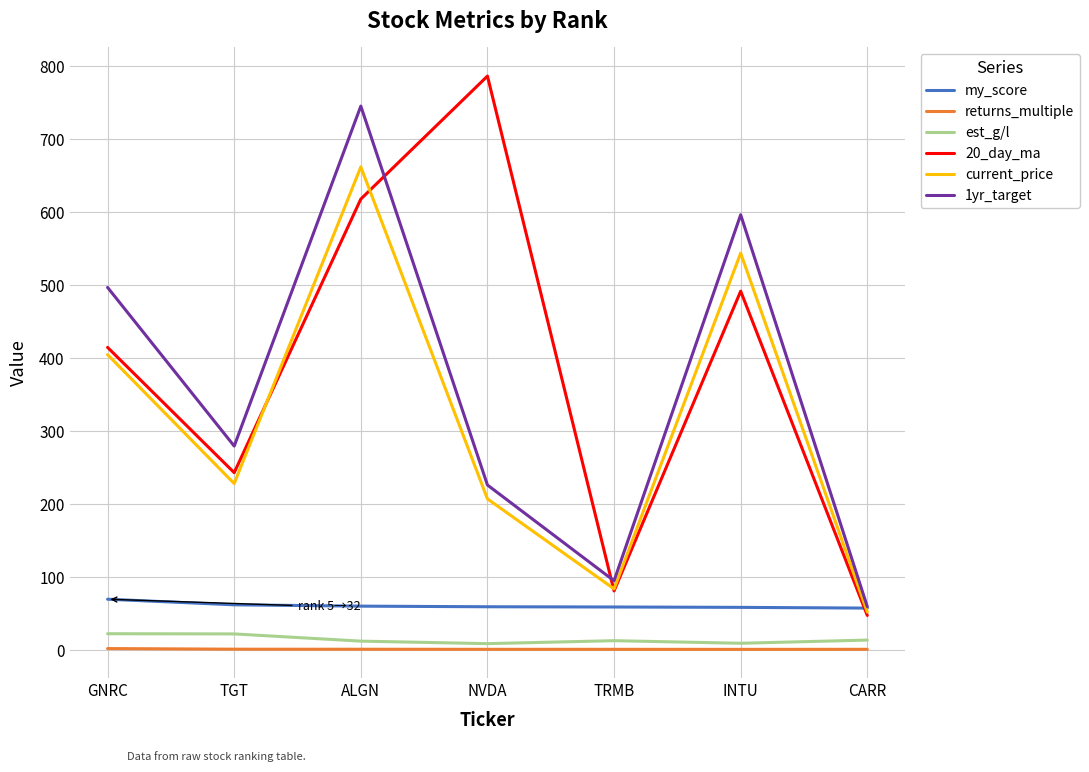

What is the sum of all returns_multiple values?

10.9